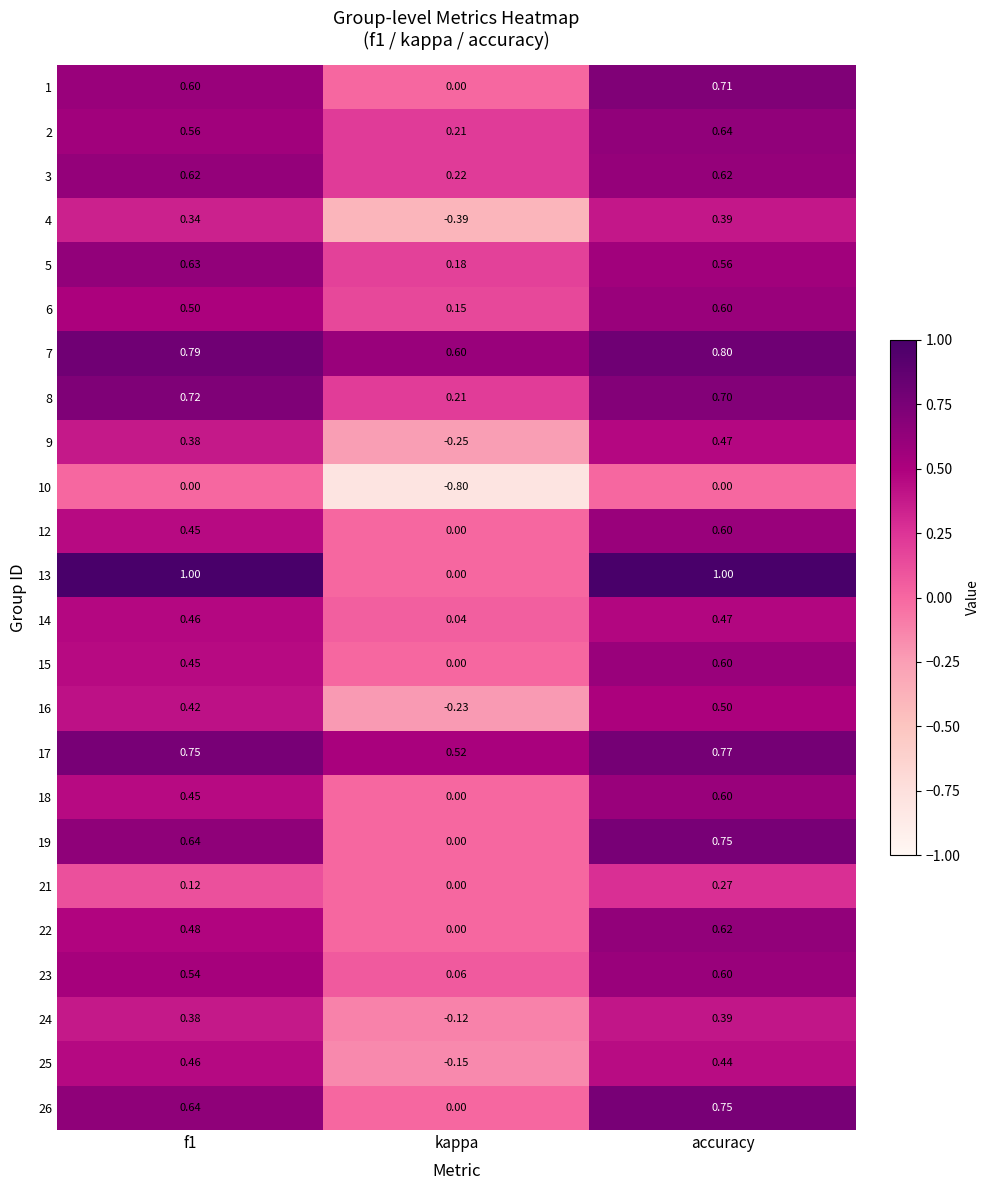

At which label does 21 reach its minimum?

kappa